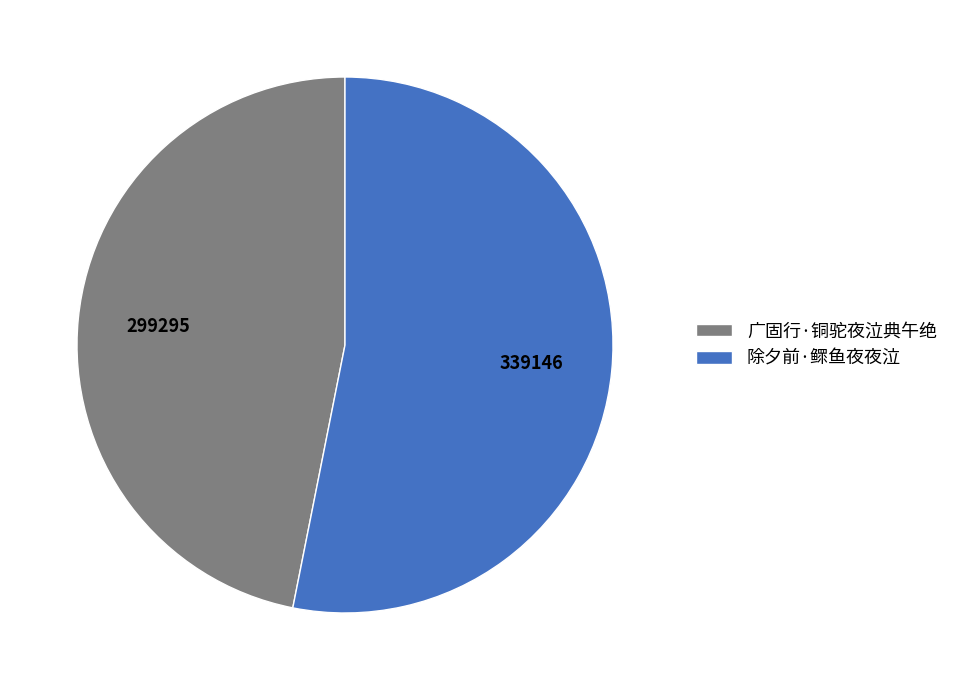

Approximately how many times larger is the value at 广固行·铜驼夜泣典午绝 compared to 除夕前·鳏鱼夜夜泣?

0.9